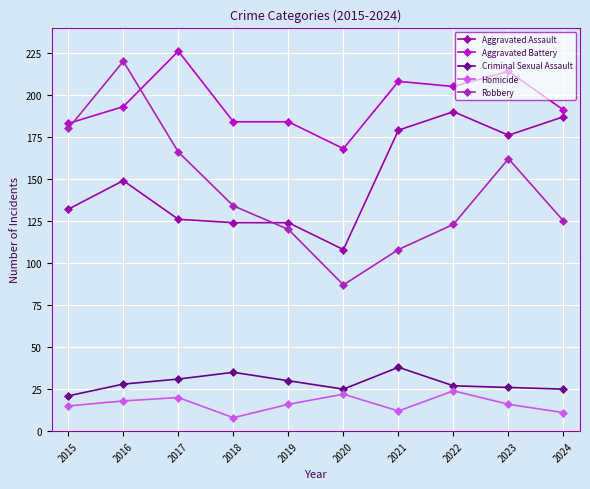

What is the spread (max minus min) of values at 2017?

206